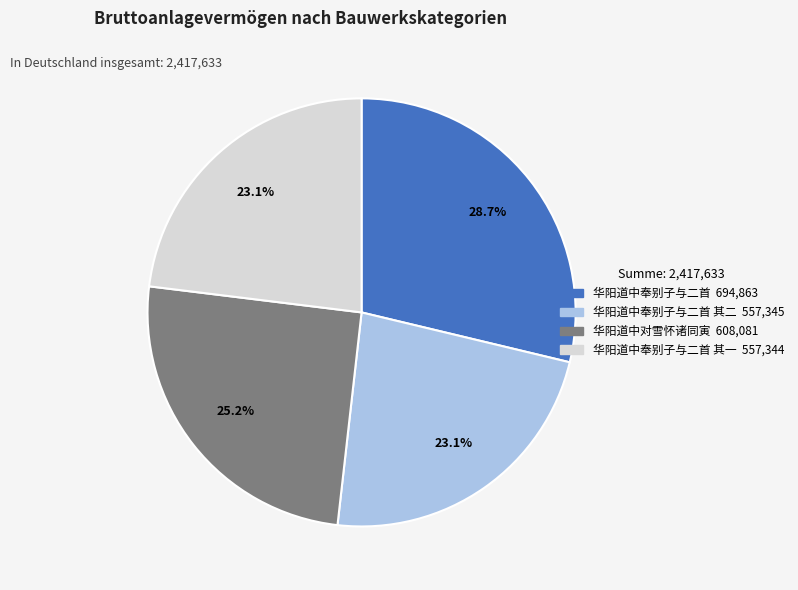

Does any single category account for the majority?

No